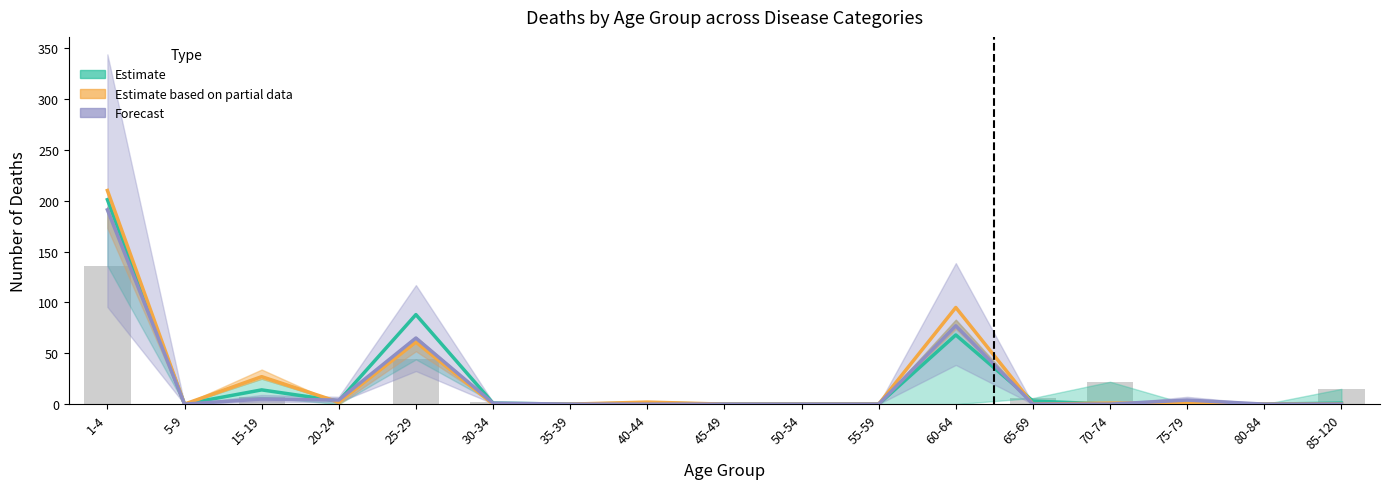

How many values in Estimate are above zero?

10